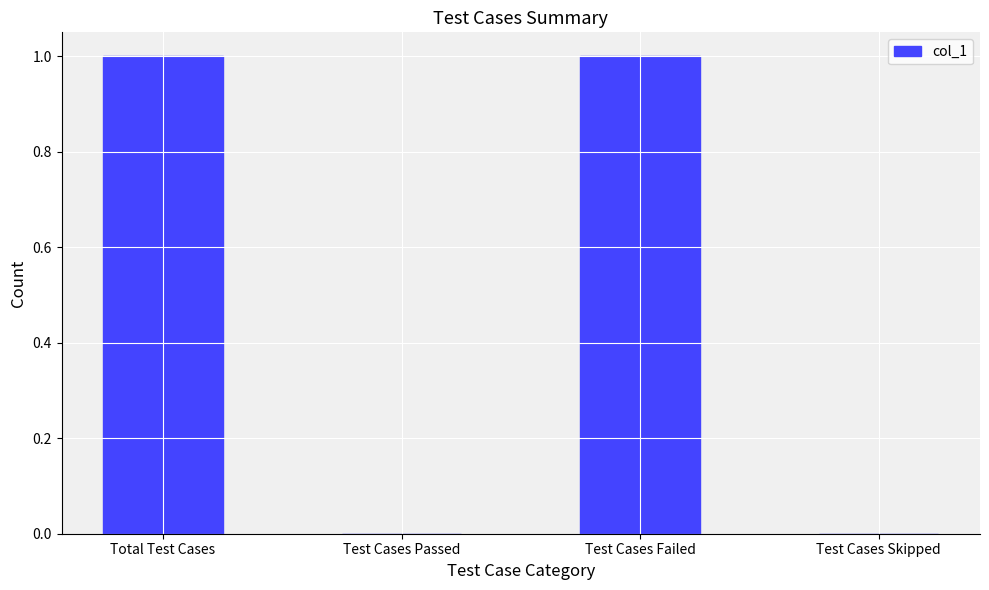

The chart shows a value of 1 at Total Test Cases. True or false?

True